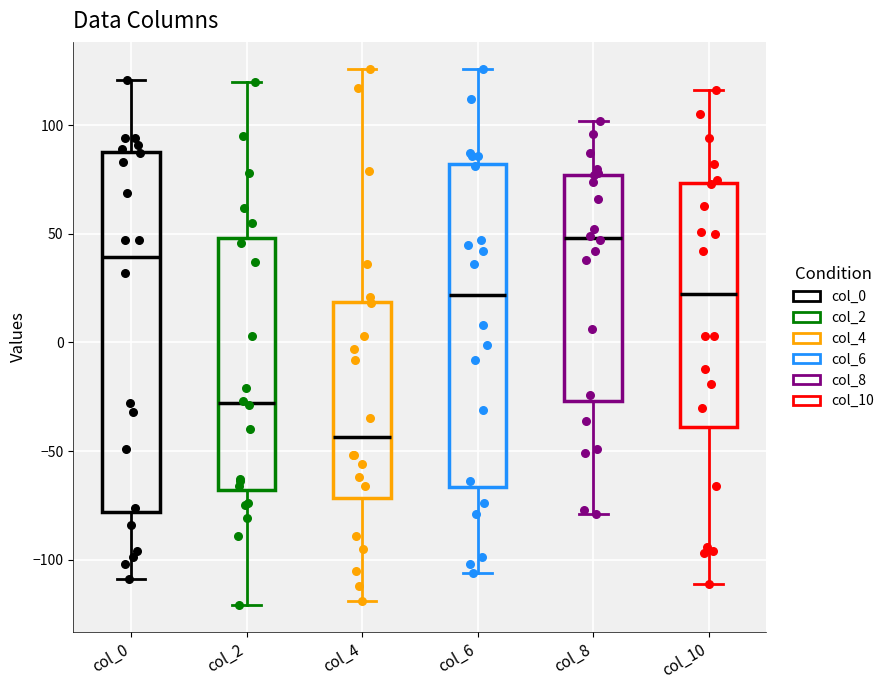

Which box's median line is the lowest?

col_4